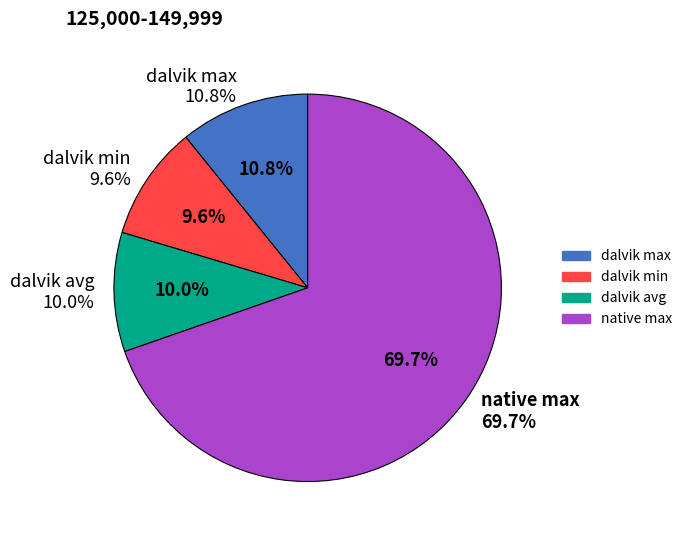

The native max slice represents 79% of the pie. True or false?

False